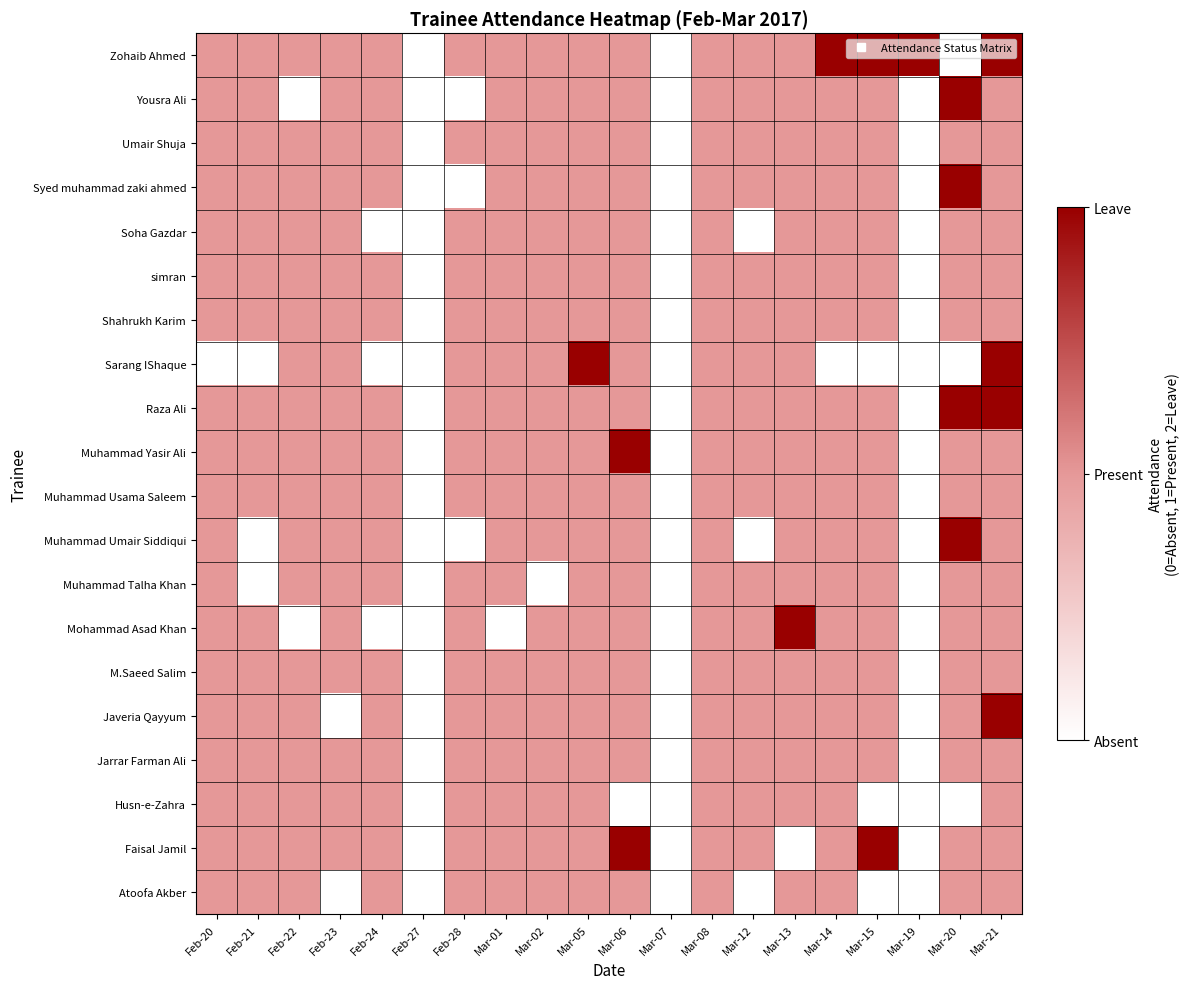

Which category has the highest value across all series?

Mar-14